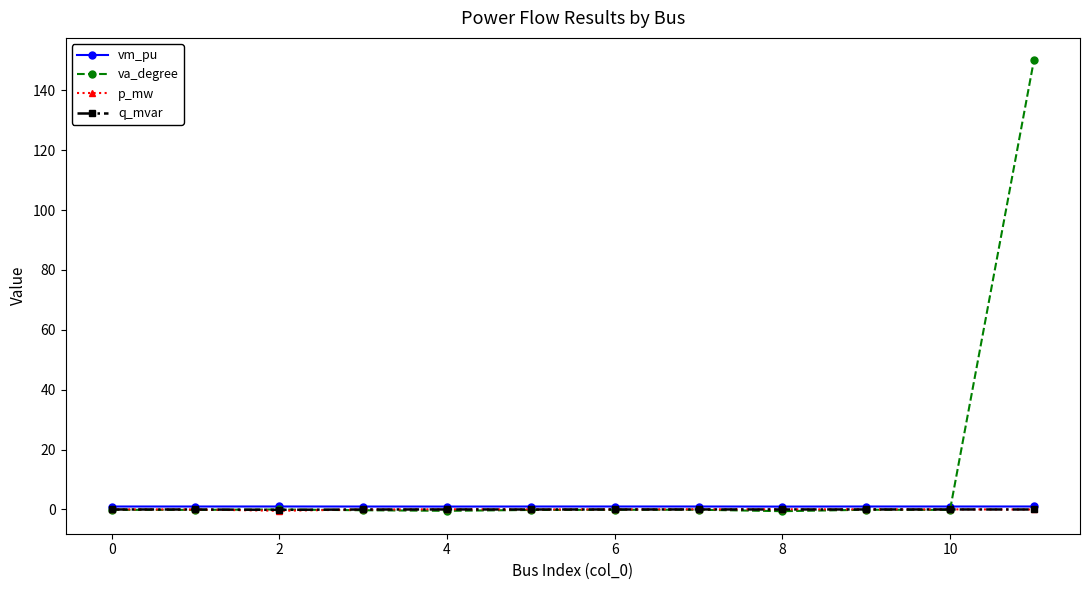

What is the average value of the va_degree series?

12.3